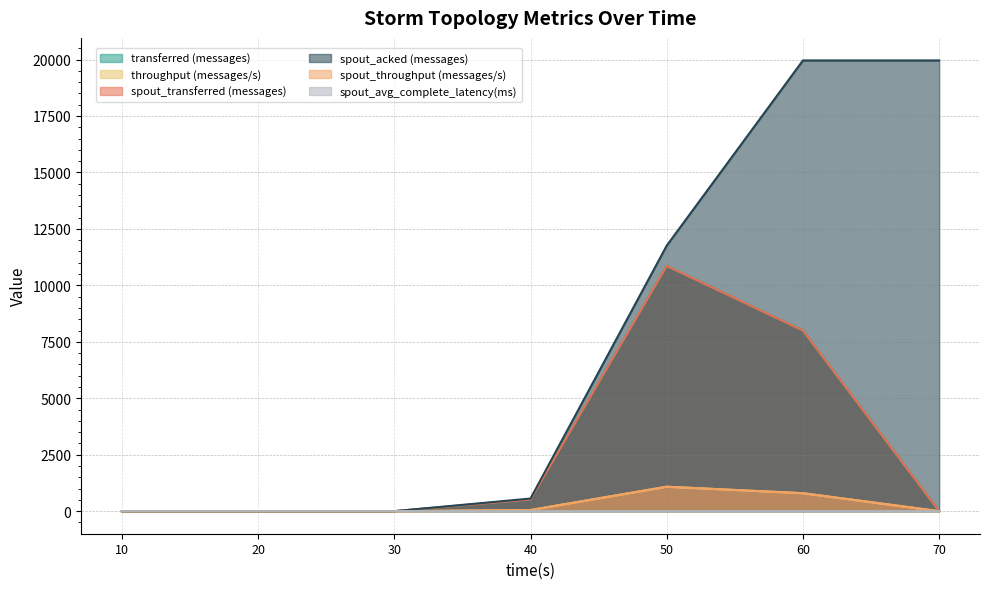

Reading left to right, transcribe all the data shown in this chart.

transferred (messages): 10=0.0	20=0.0	30=0.0	40=520.0	50=10860.0	60=8000.0	70=0.0
throughput (messages/s): 10=0.0	20=0.0	30=0.0	40=51.0	50=1083.0	60=797.0	70=0.0
spout_transferred (messages): 10=0.0	20=0.0	30=0.0	40=520.0	50=10860.0	60=8000.0	70=0.0
spout_acked (messages): 10=0.0	20=0.0	30=0.0	40=560.0	50=11760.0	60=19960.0	70=19960.0
spout_throughput (messages/s): 10=0.0	20=0.0	30=0.0	40=51.0	50=1083.0	60=797.0	70=0.0
spout_avg_complete_latency(ms): 10=0.0	20=0.0	30=0.0	40=1.1	50=2.0	60=2.7	70=2.7